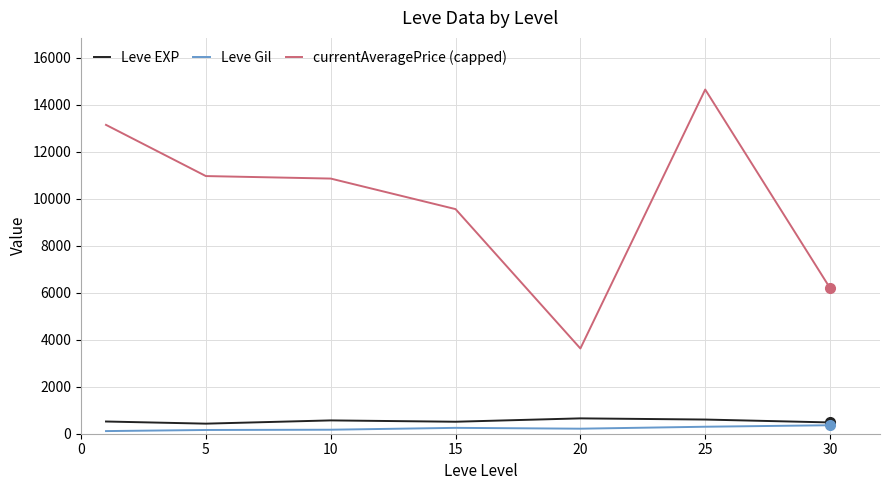

Which series has the largest total across all categories?

currentAveragePrice (capped)